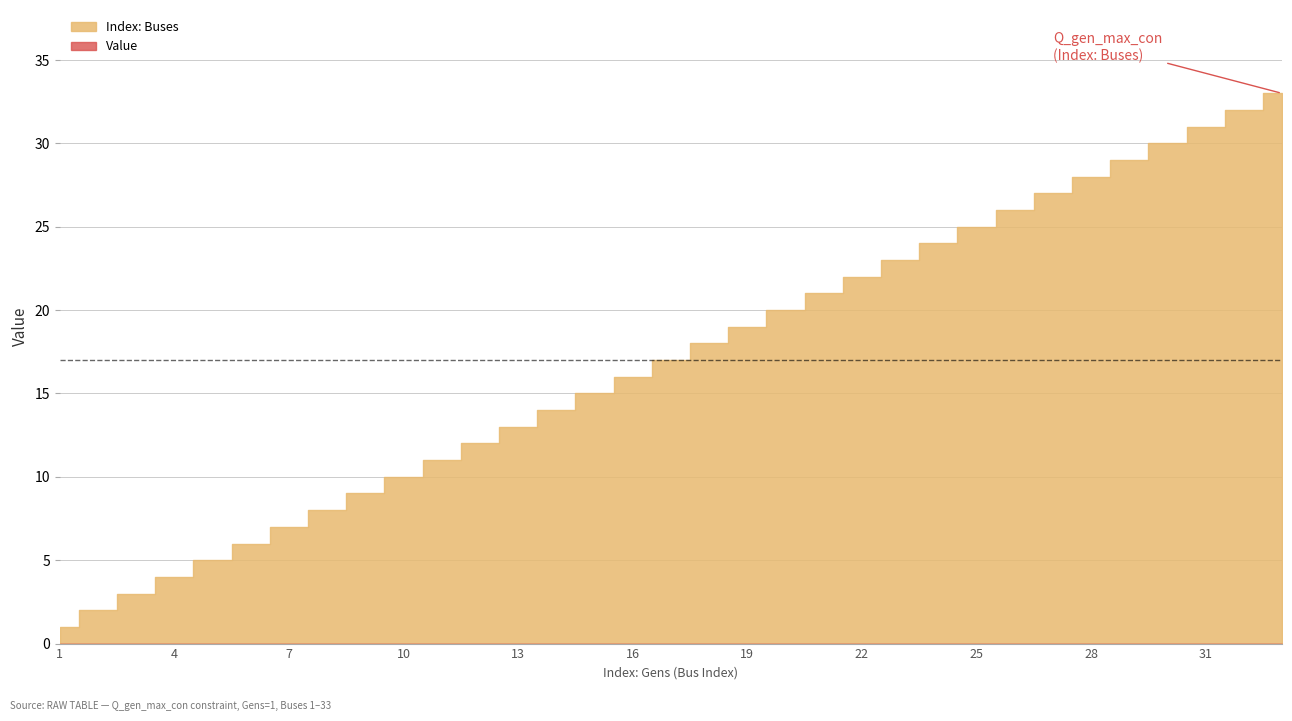

What is the total value across all series at 4?

4